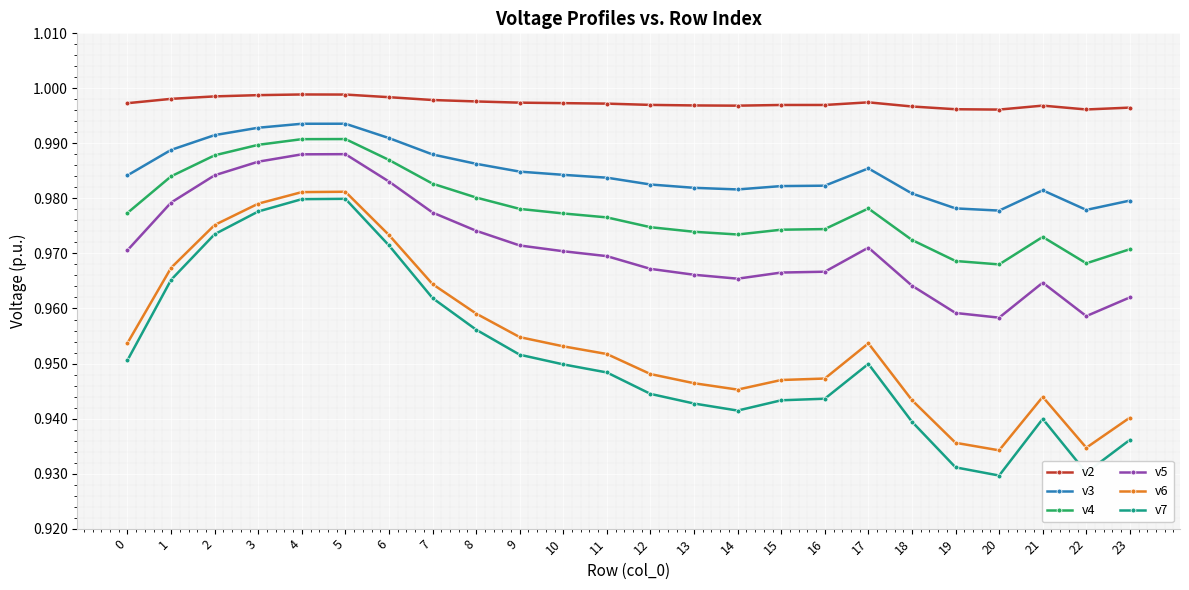

Which series changed the most between 14 and 19?

v7